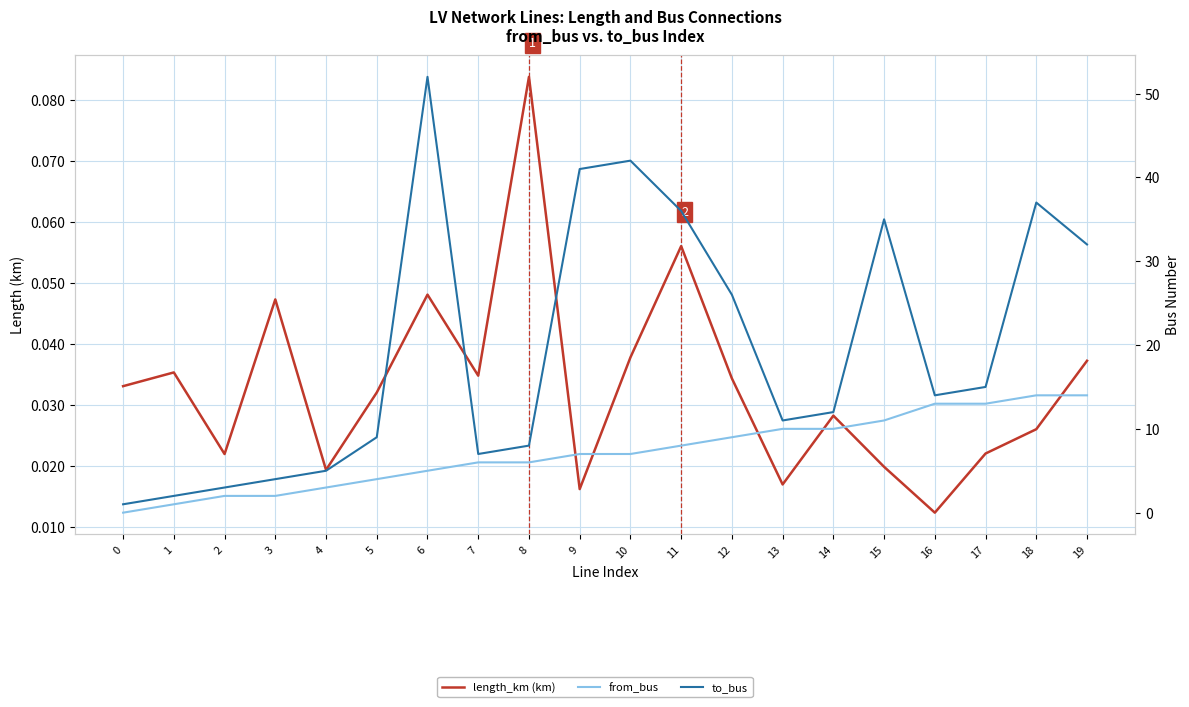

What is the difference between the to_bus values at 14 and 5?

3.0